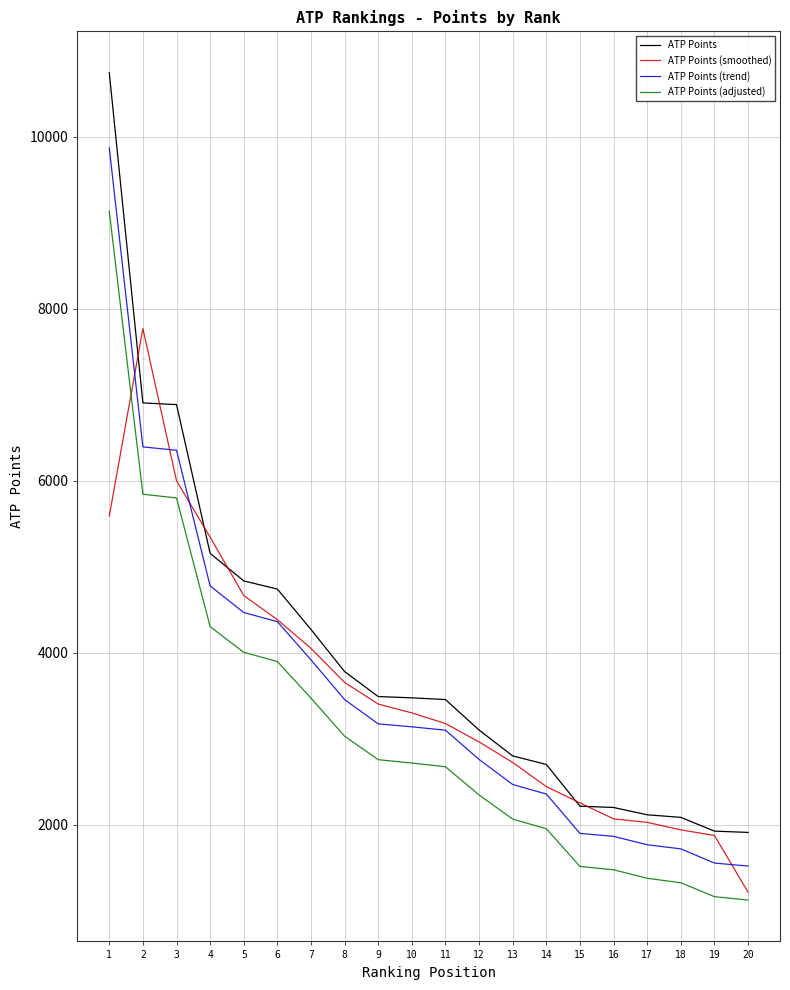

Does the chart have visible grid lines?

Yes